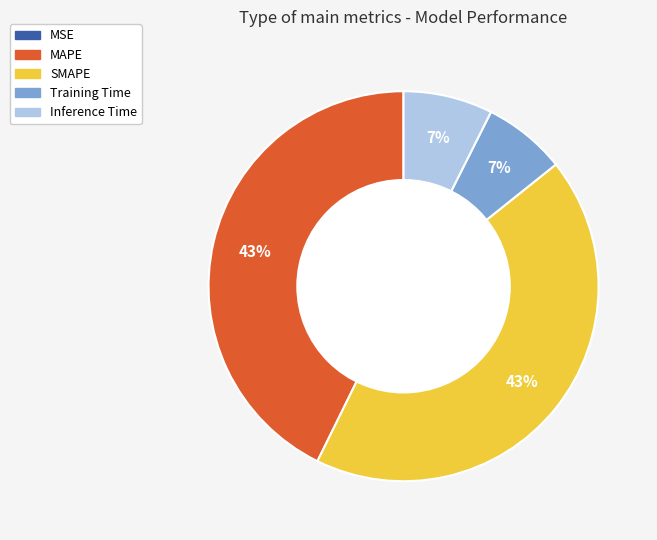

Is Inference Time the majority of the pie?

No